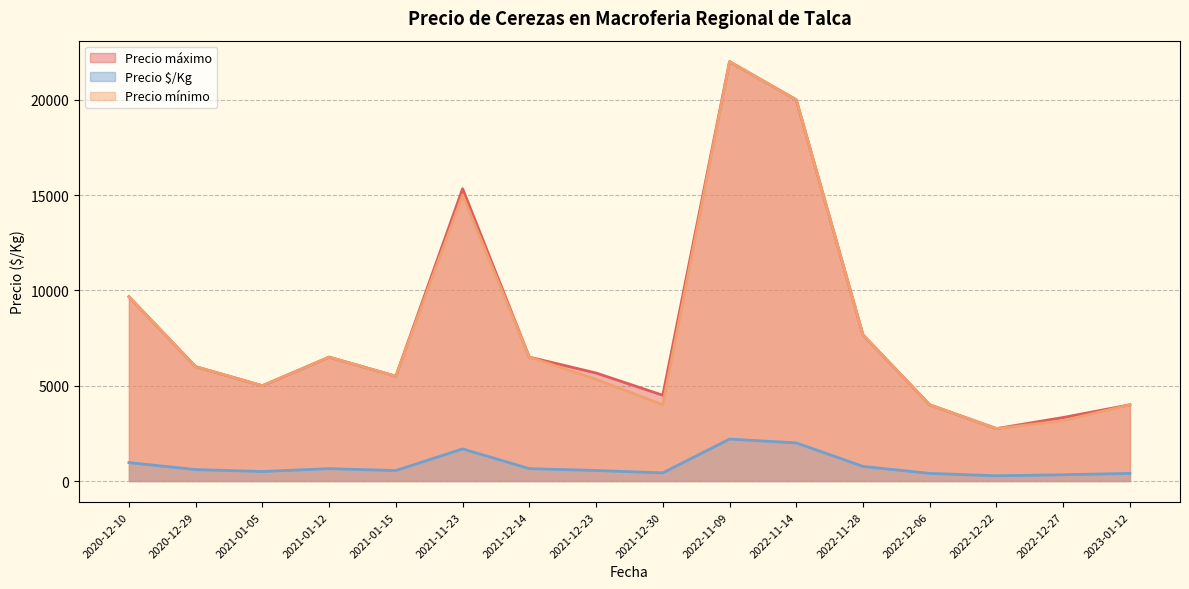

At which label is Precio $/Kg closest to 1237?

2020-12-10